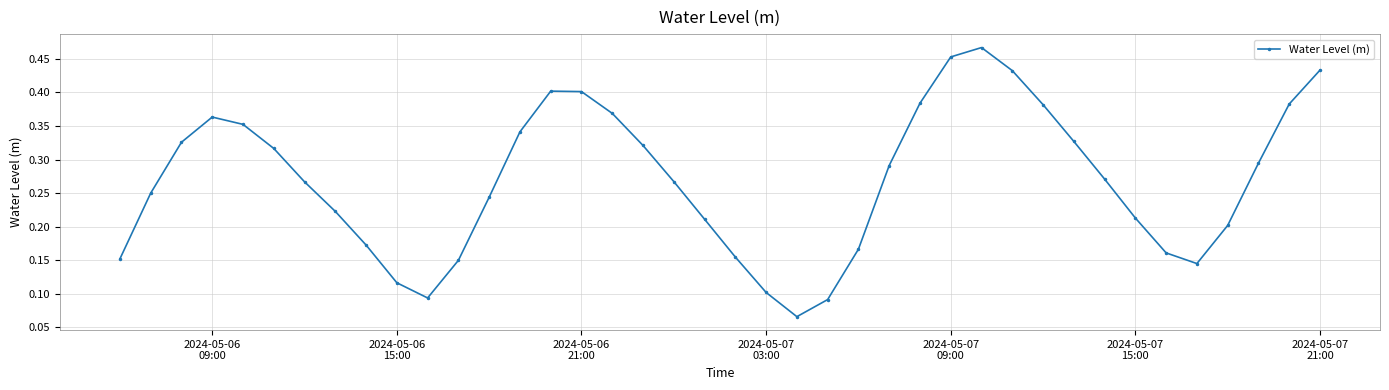

How many points are higher than both their immediate neighbors (excluding endpoints)?

3